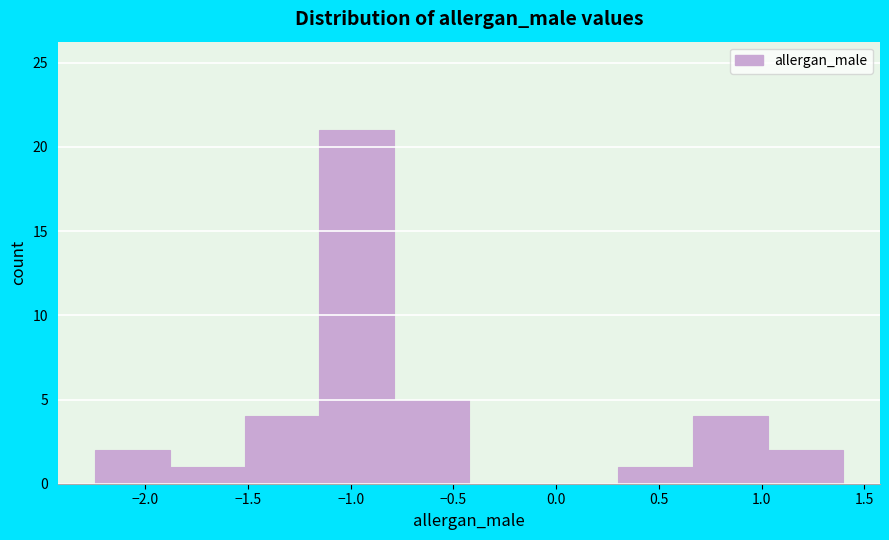

Which range on the x-axis has the tallest bar?

-1.15 to -0.80